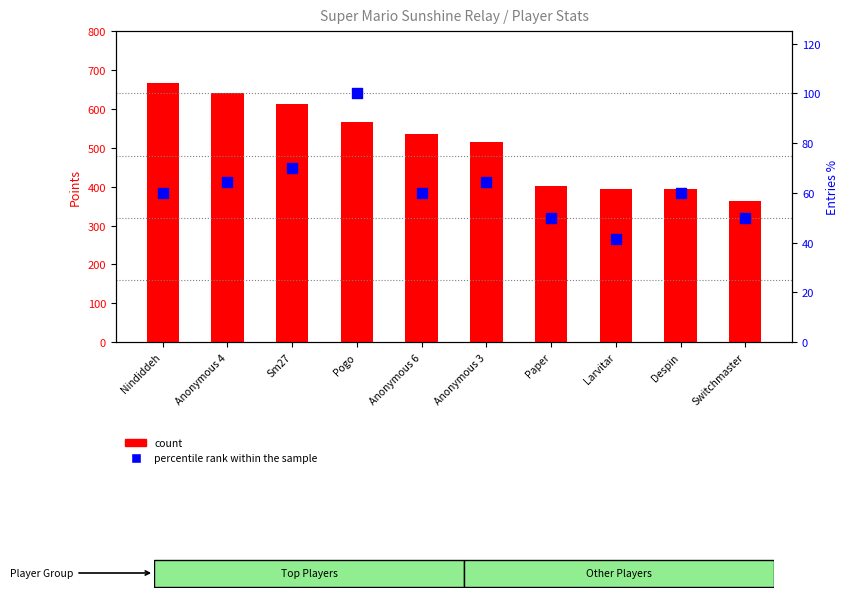

Is the value of percentile rank within the sample at Pogo greater than the value of count at Anonymous 4?

No